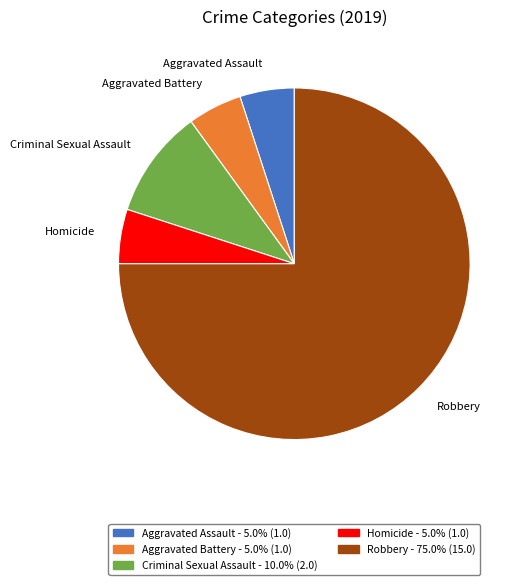

Which slice is the largest?

Robbery